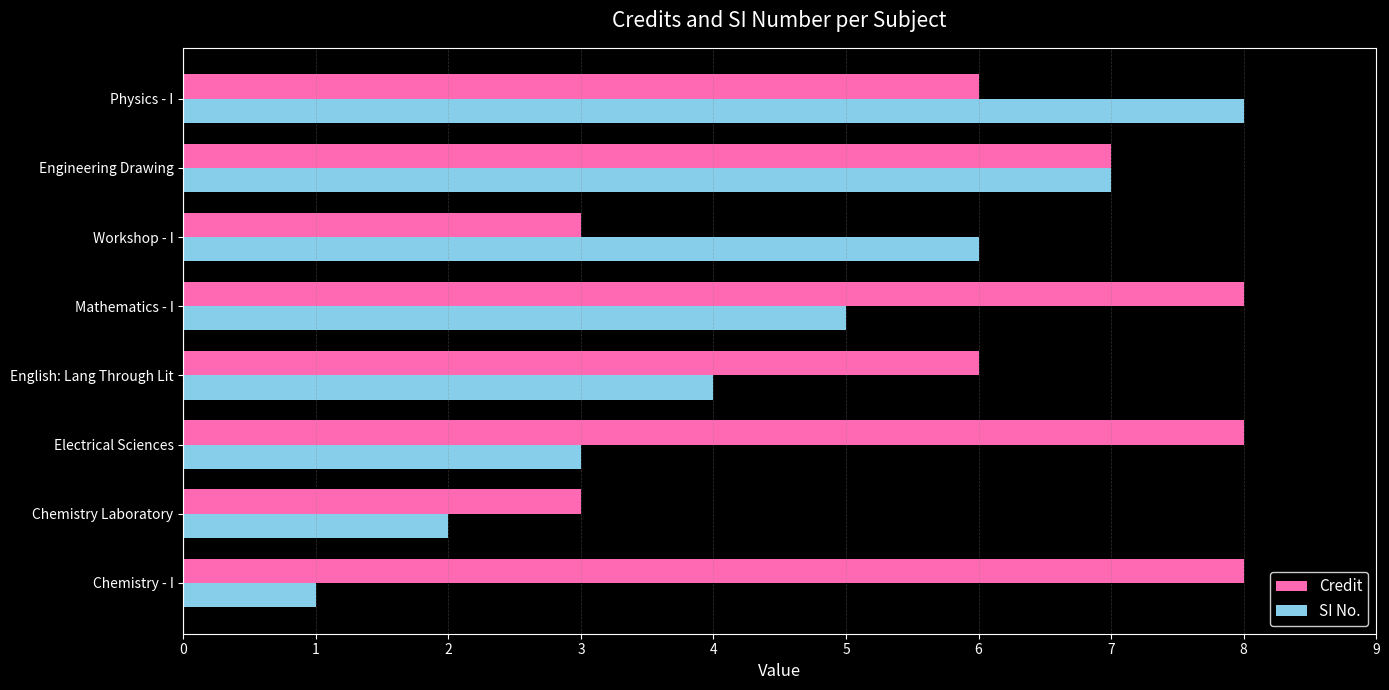

What is the difference between the maximum and minimum values in the Credit series?

5